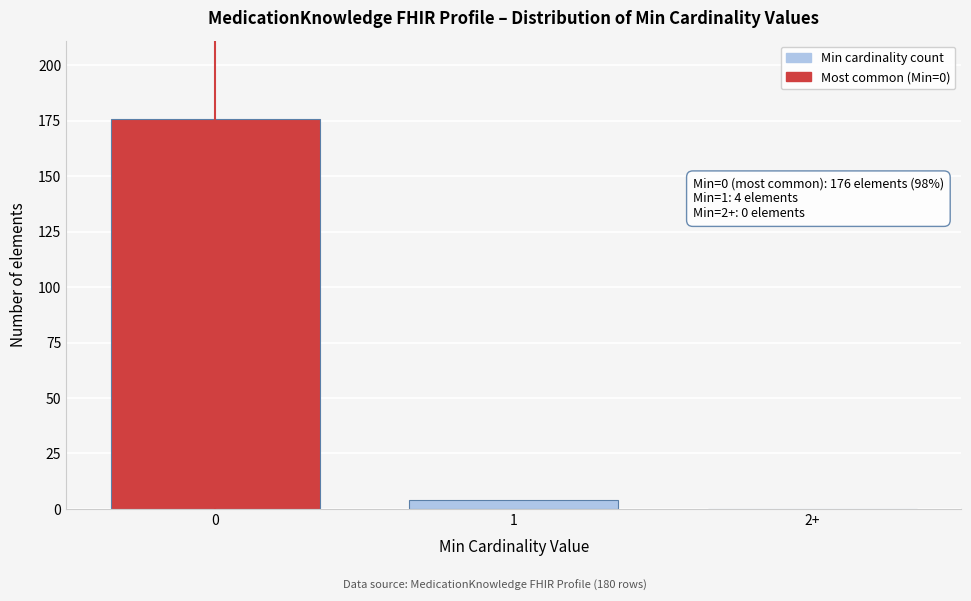

Reading left to right, what are all the values shown in this chart?

0=176	1=4	2+=0